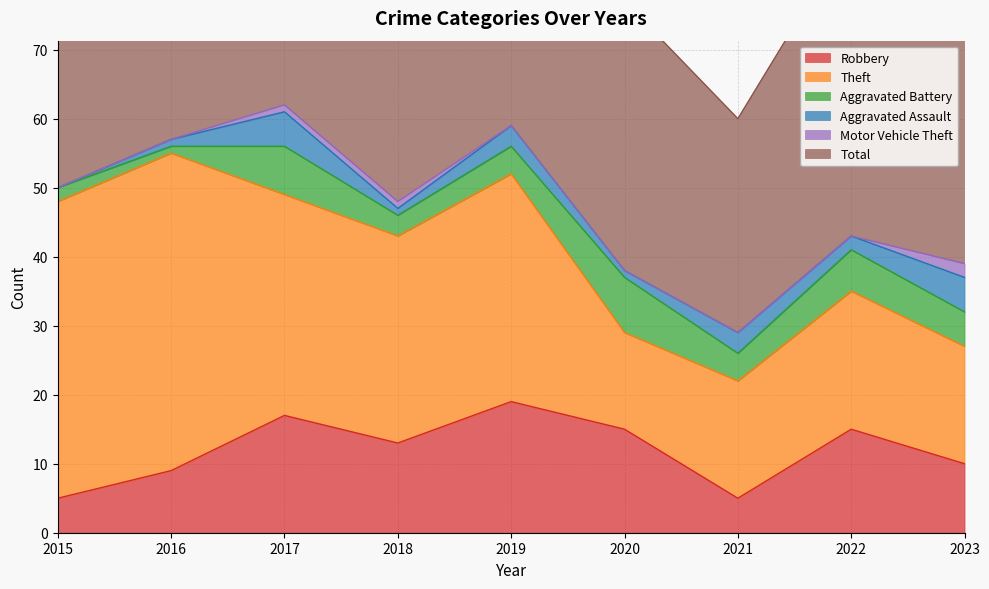

How many positive values does the Aggravated Assault series have?

8